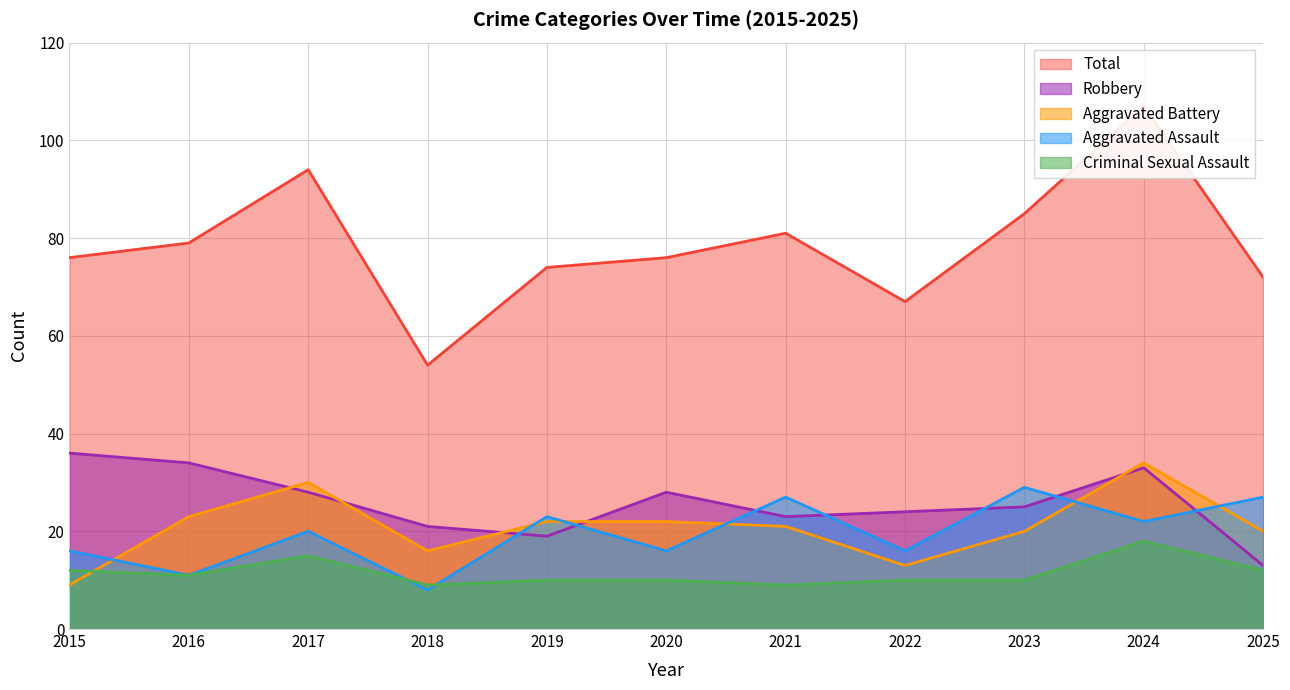

Between which two adjacent categories do Criminal Sexual Assault and Aggravated Assault first intersect?

2017 and 2018